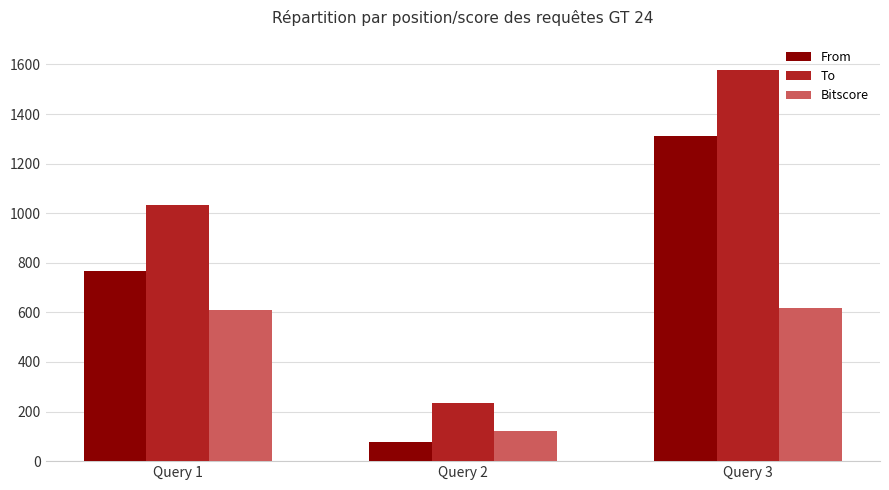

The Bitscore series shows 188.4 at Query 2. True or false?

False